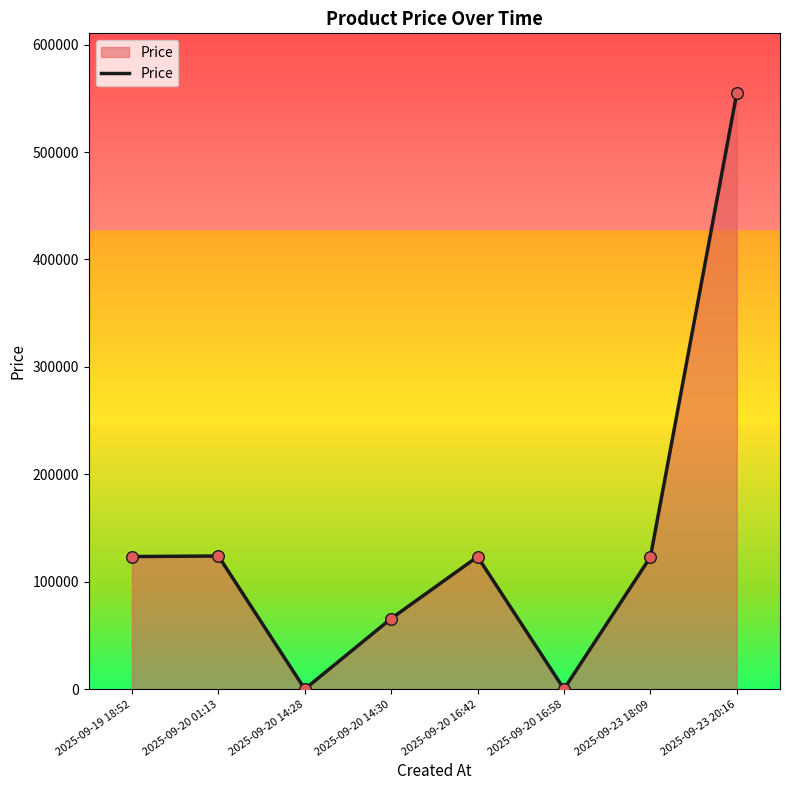

What is the change in value from 2025-09-20 16:42 to 2025-09-20 16:58?

-123210